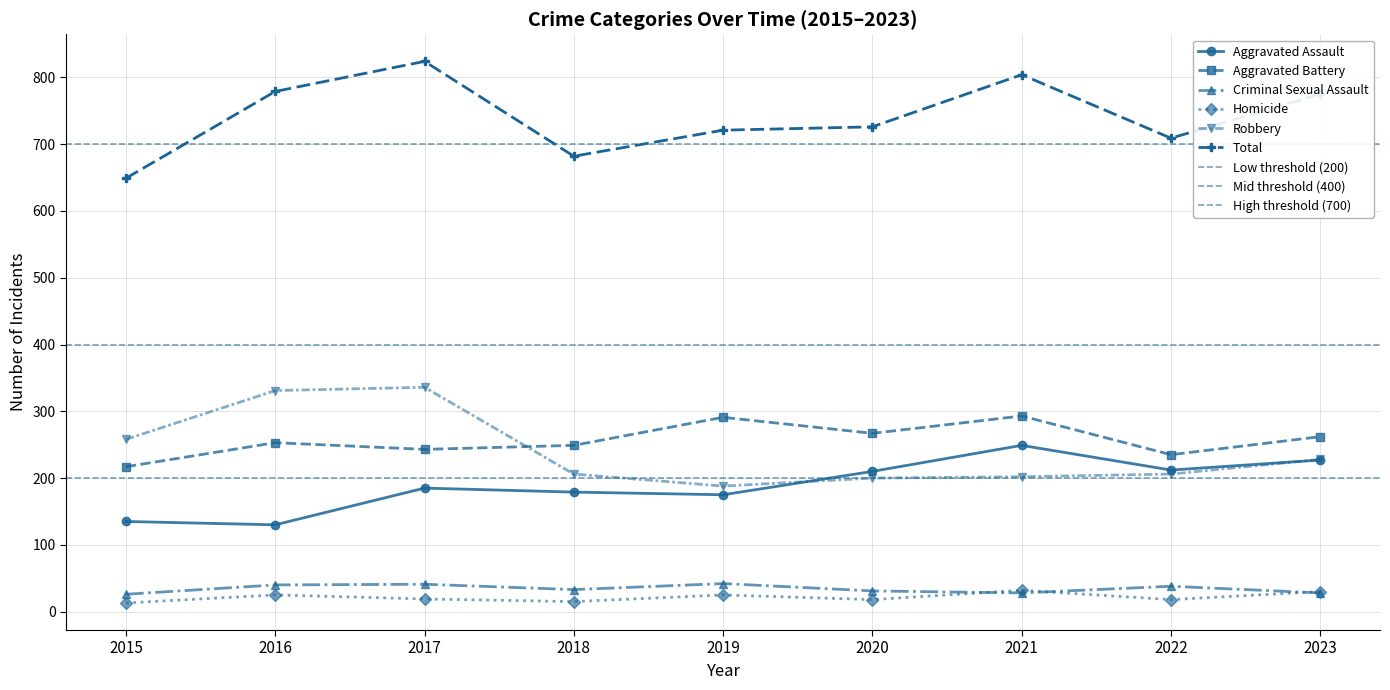

At which label is Aggravated Battery closest to 255?

2016